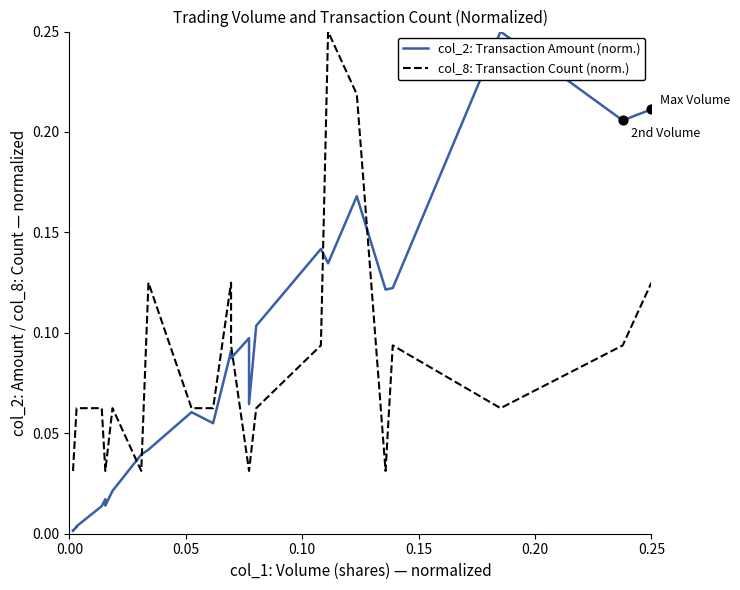

Which series has the widest spread of Y values?

col_2: Transaction Amount (norm.)